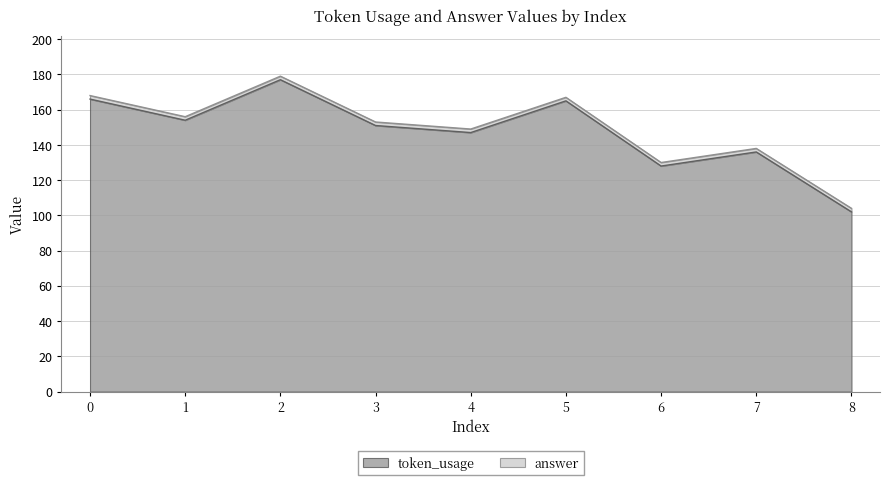

What is the sum of all values?

1326